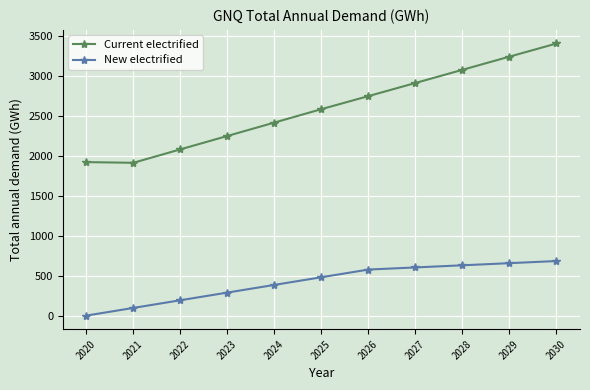

What is the maximum value for New electrified?

682.2